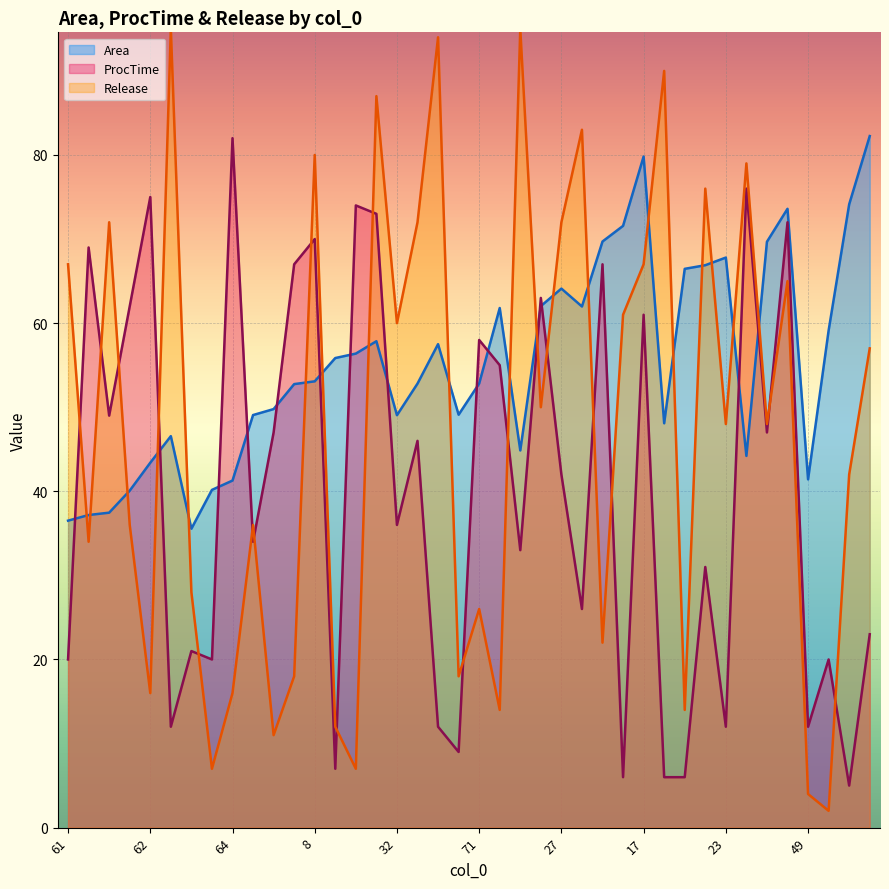

At which label does Area reach its minimum?

63